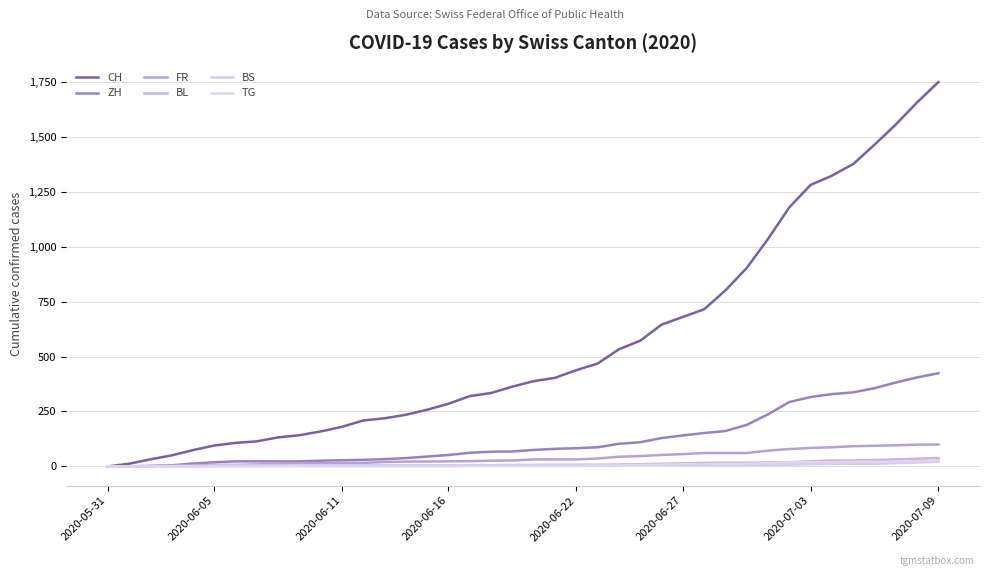

Does the chart have visible grid lines?

Yes